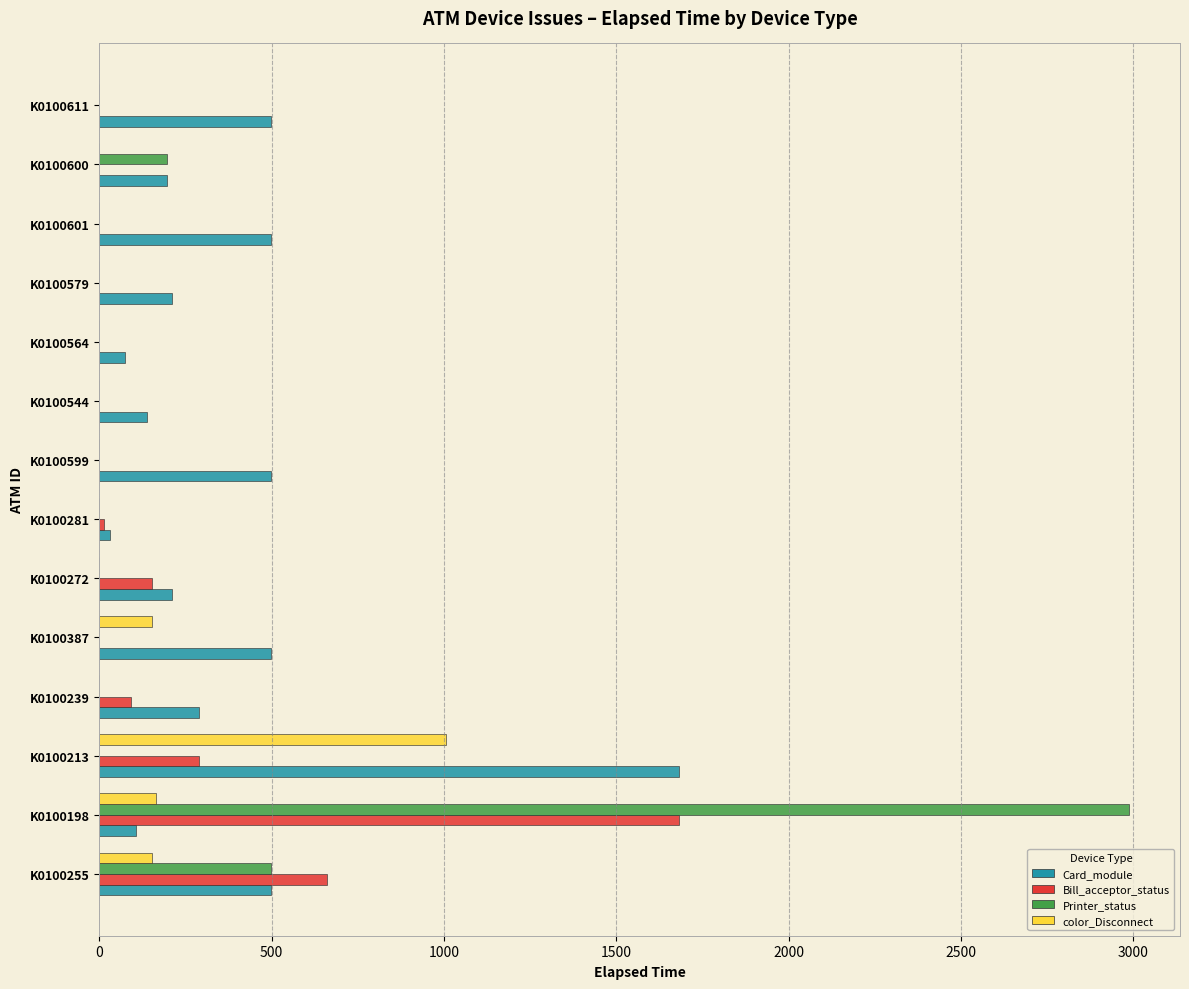

What is the sum of all Printer_status values?

3680